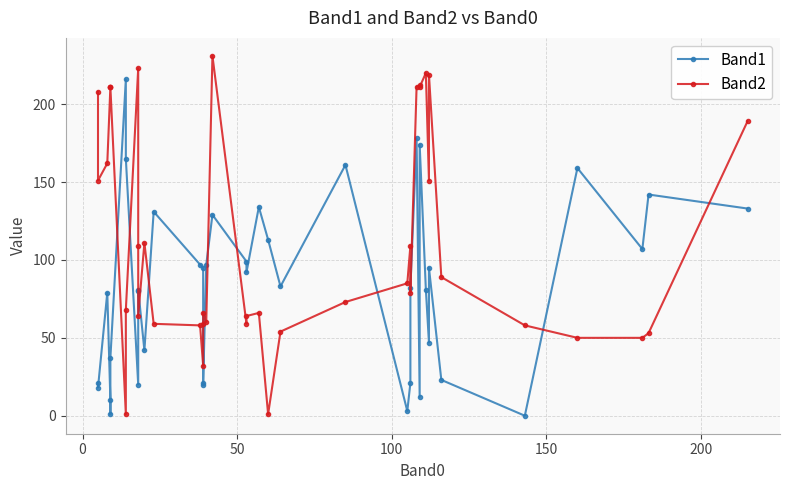

Reading left to right, list all the values displayed in this chart.

Band1: 21	18	79	10	1	37	216	165	20	80	81	42	131	97	95	20	21	97	129	99	92	134	113	83	161	3	21	82	178	12	174	81	47	95	23	0	159	107	142	133
Band2: 208	151	162	211	211	211	1	68	223	109	64	111	59	58	32	59	66	60	231	59	64	66	1	54	73	85	109	79	211	212	211	220	151	219	89	58	50	50	53	189